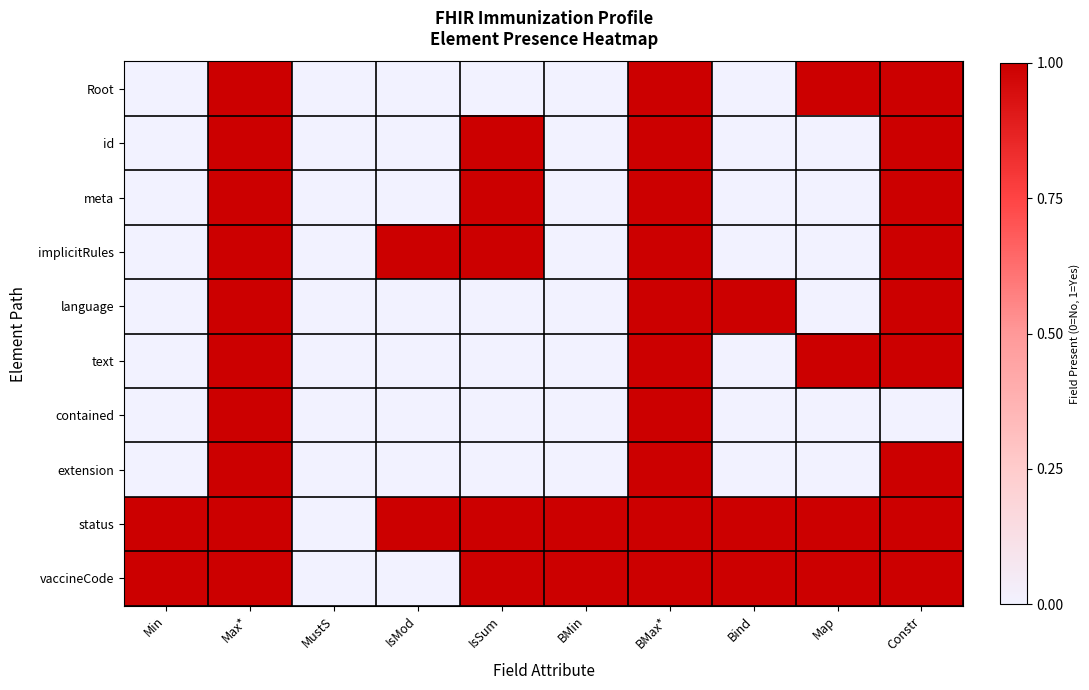

Reading right to left, what are all the values shown in this chart?

Root: Constr=1	Map=1	Bind=0	BMax*=1	BMin=0	IsSum=0	IsMod=0	MustS=0	Max*=1	Min=0
id: Constr=1	Map=0	Bind=0	BMax*=1	BMin=0	IsSum=1	IsMod=0	MustS=0	Max*=1	Min=0
meta: Constr=1	Map=0	Bind=0	BMax*=1	BMin=0	IsSum=1	IsMod=0	MustS=0	Max*=1	Min=0
implicitRules: Constr=1	Map=0	Bind=0	BMax*=1	BMin=0	IsSum=1	IsMod=1	MustS=0	Max*=1	Min=0
language: Constr=1	Map=0	Bind=1	BMax*=1	BMin=0	IsSum=0	IsMod=0	MustS=0	Max*=1	Min=0
text: Constr=1	Map=1	Bind=0	BMax*=1	BMin=0	IsSum=0	IsMod=0	MustS=0	Max*=1	Min=0
contained: Constr=0	Map=0	Bind=0	BMax*=1	BMin=0	IsSum=0	IsMod=0	MustS=0	Max*=1	Min=0
extension: Constr=1	Map=0	Bind=0	BMax*=1	BMin=0	IsSum=0	IsMod=0	MustS=0	Max*=1	Min=0
status: Constr=1	Map=1	Bind=1	BMax*=1	BMin=1	IsSum=1	IsMod=1	MustS=0	Max*=1	Min=1
vaccineCode: Constr=1	Map=1	Bind=1	BMax*=1	BMin=1	IsSum=1	IsMod=0	MustS=0	Max*=1	Min=1